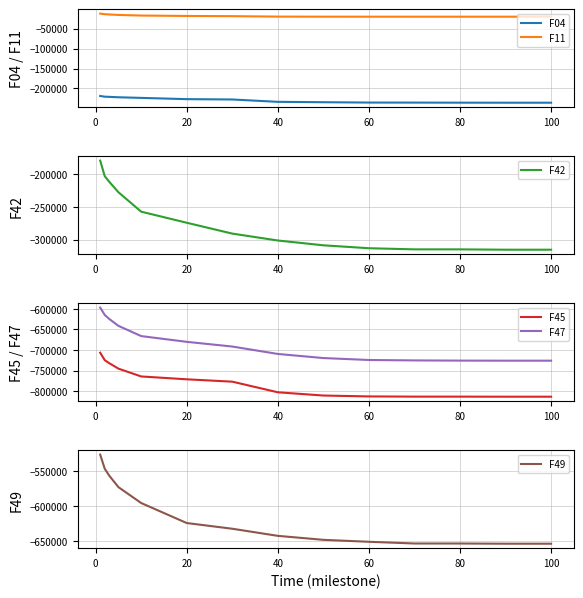

True or false: F45 has a value of -203616.6 at 100.

False